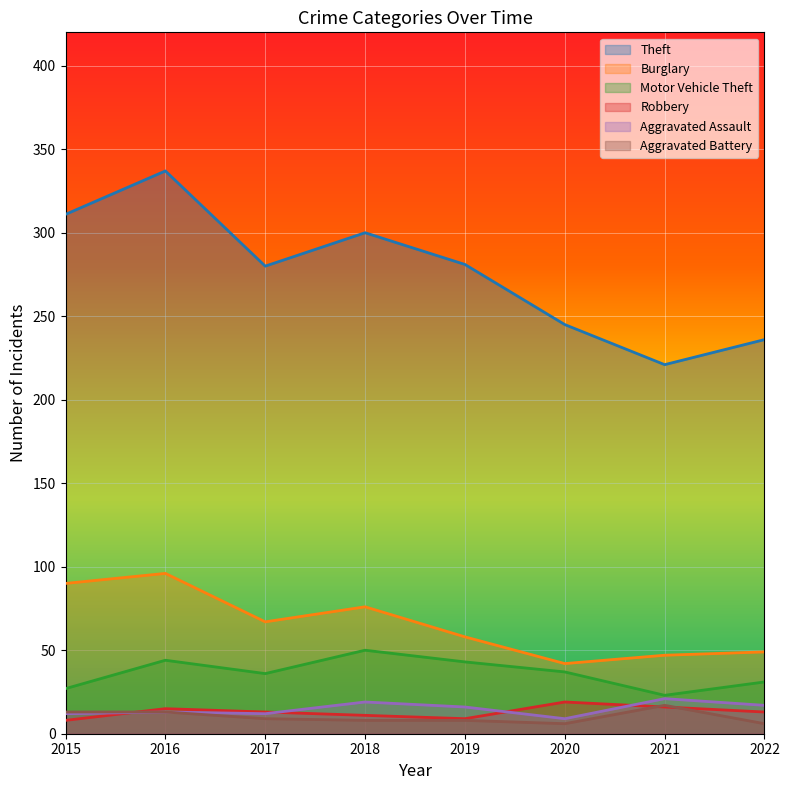

What is the difference between the maximum and minimum values in the Burglary series?

54